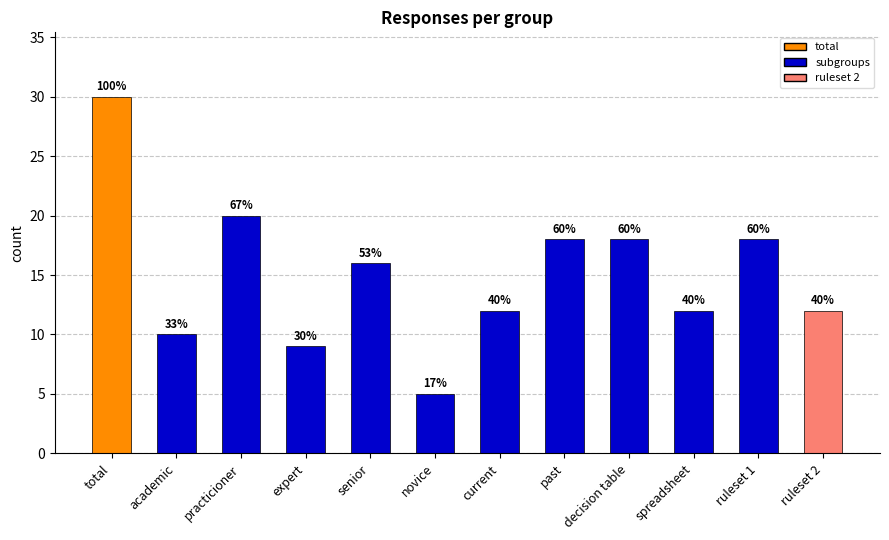

Which category has the lowest value across all series?

novice